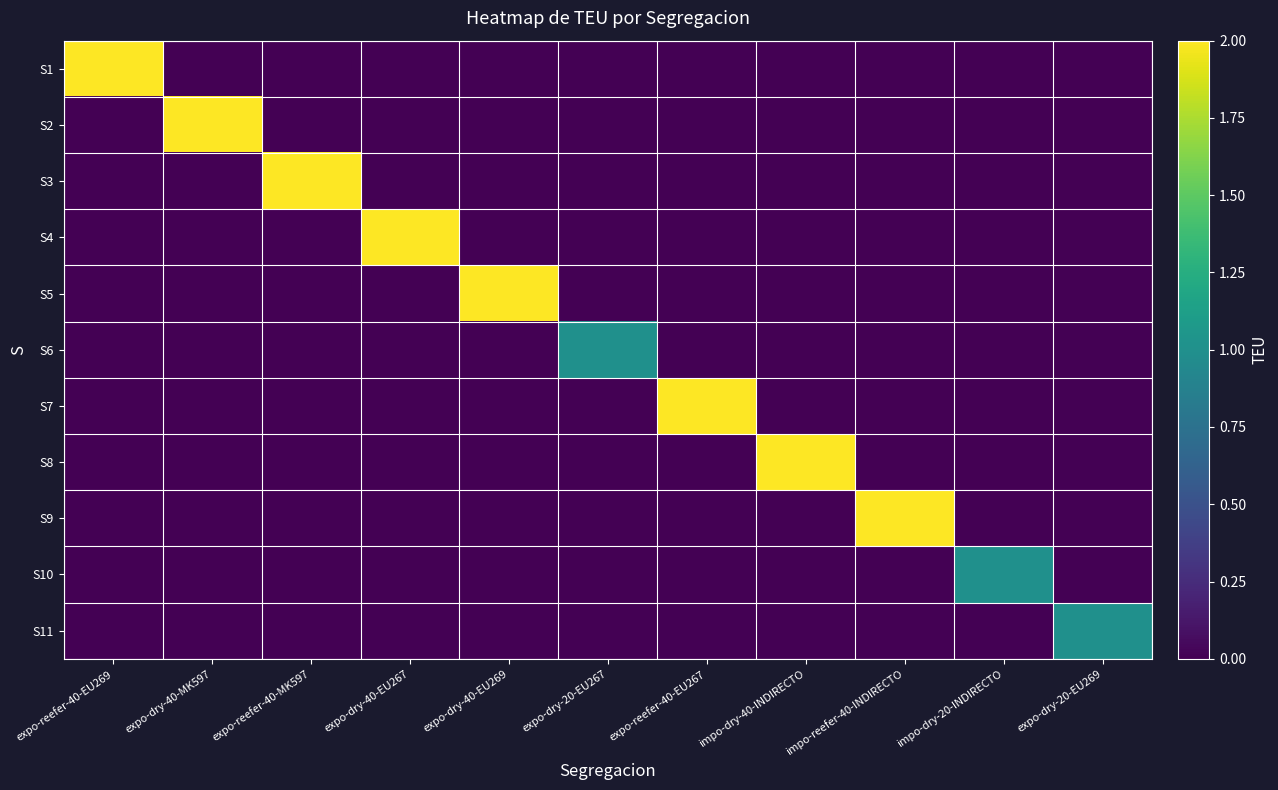

Which has a higher value, expo-dry-20-EU267 or impo-dry-40-INDIRECTO?

expo-dry-20-EU267